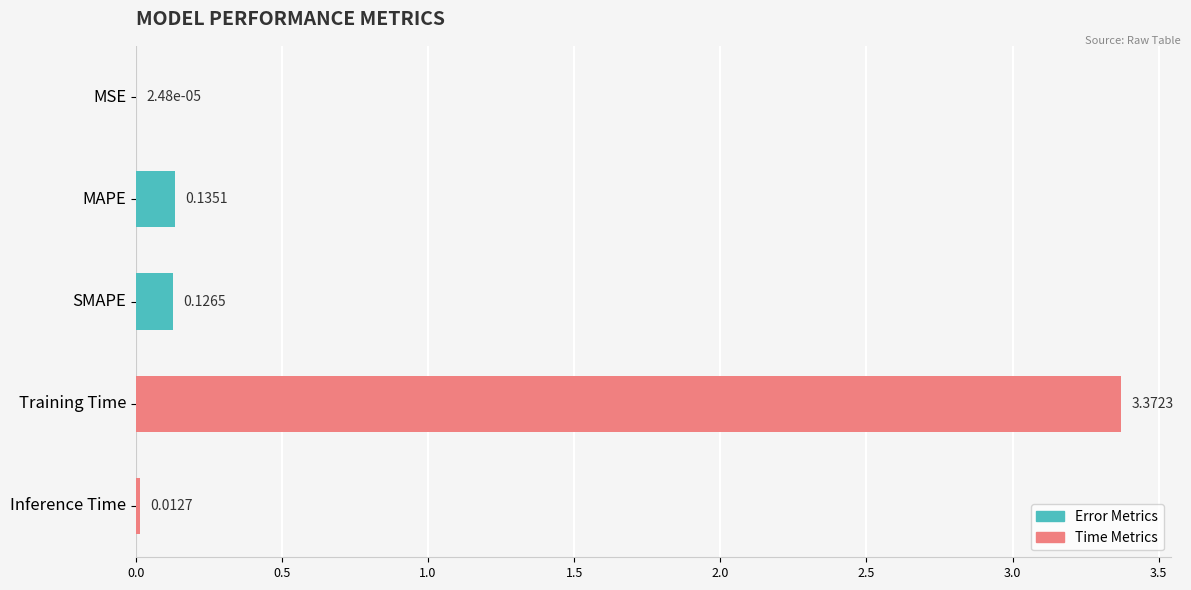

At which label is the value closest to 1?

MAPE